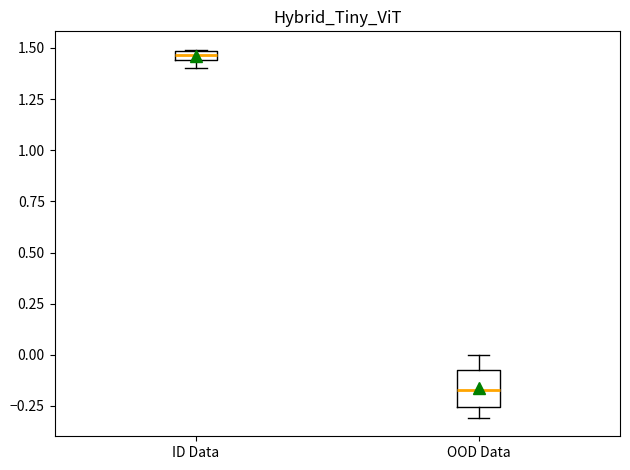

Which box is the tallest, from its lower edge to its upper edge?

OOD Data